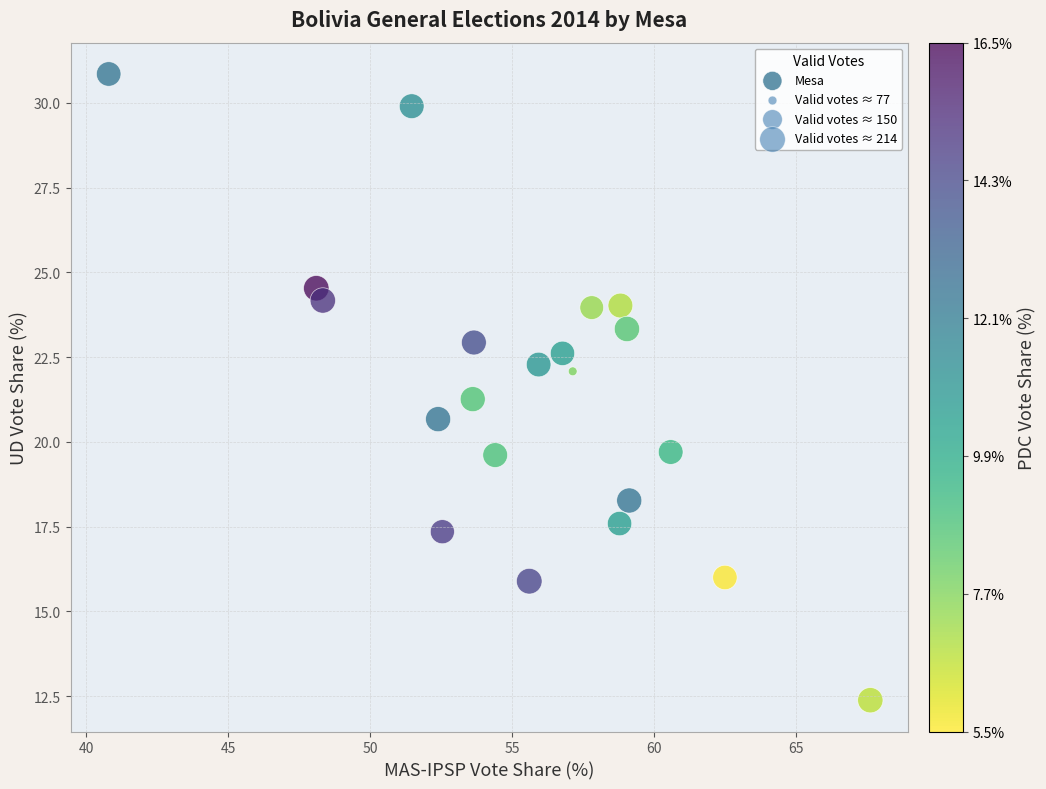

List the coordinates of all points as (X, Y) pairs, reading left to right.

(40.8, 30.9)  (48.1, 24.5)  (48.3, 24.2)  (51.5, 29.9)  (52.4, 20.7)  (52.5, 17.4)  (53.6, 21.3)  (53.7, 22.9)  (54.4, 19.6)  (55.6, 15.9)  (55.9, 22.3)  (56.8, 22.6)  (57.1, 22.1)  (57.8, 24.0)  (58.8, 17.6)  (58.8, 24.0)  (59.0, 23.3)  (59.1, 18.3)  (60.6, 19.7)  (62.5, 16.0)  (67.6, 12.4)